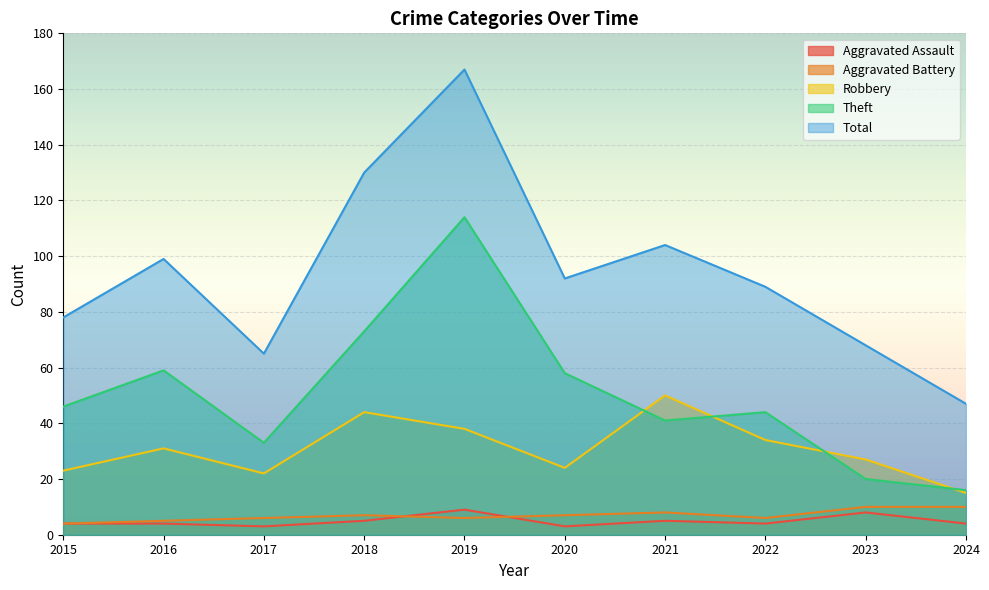

How many lines are shown in the chart?

5